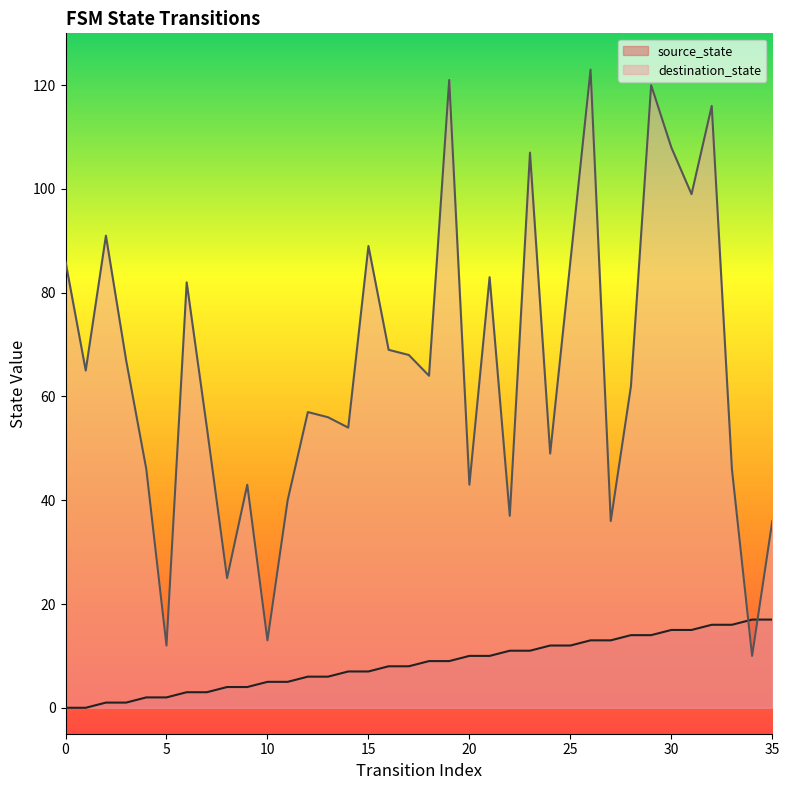

Where is source_state nearest to the value 8?

16